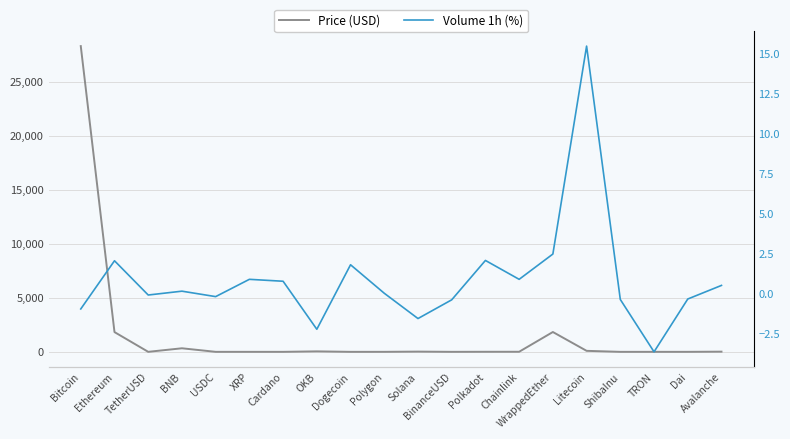

Where is Volume 1h (%) nearest to the value 5?

WrappedEther